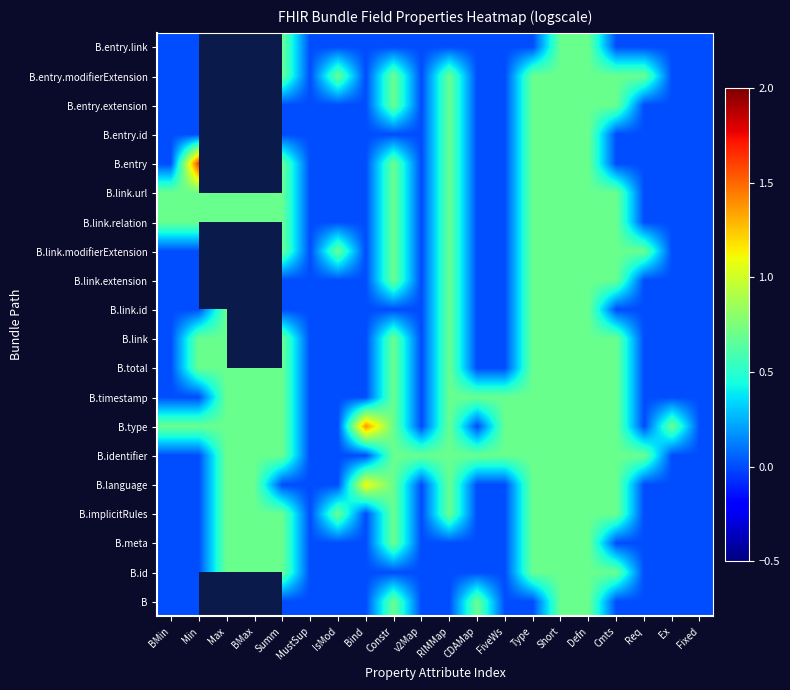

Is the value of B.identifier at Min greater than the value of B.entry at Max?

No